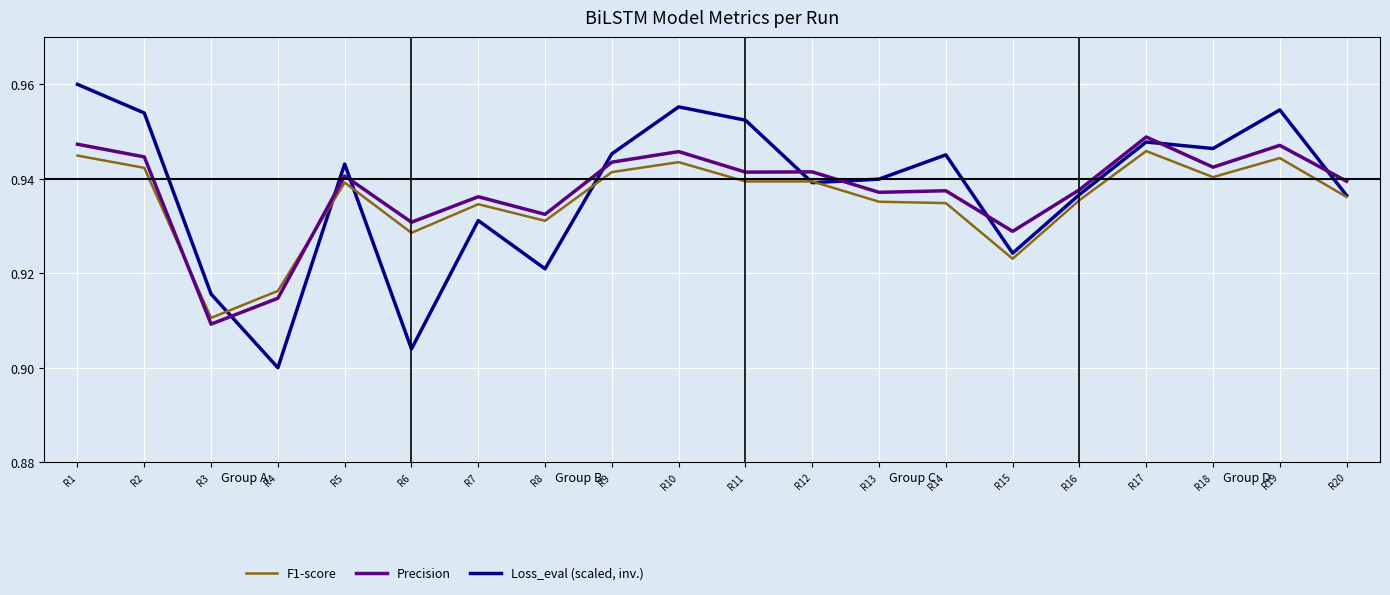

Between which two adjacent categories do Precision and Loss_eval (scaled, inv.) first intersect?

R3 and R4